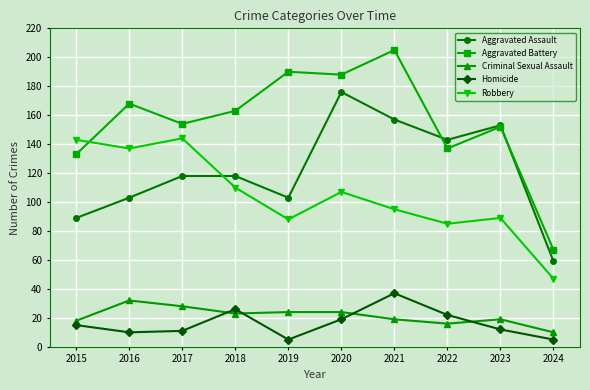

How many lines are shown in the chart?

5